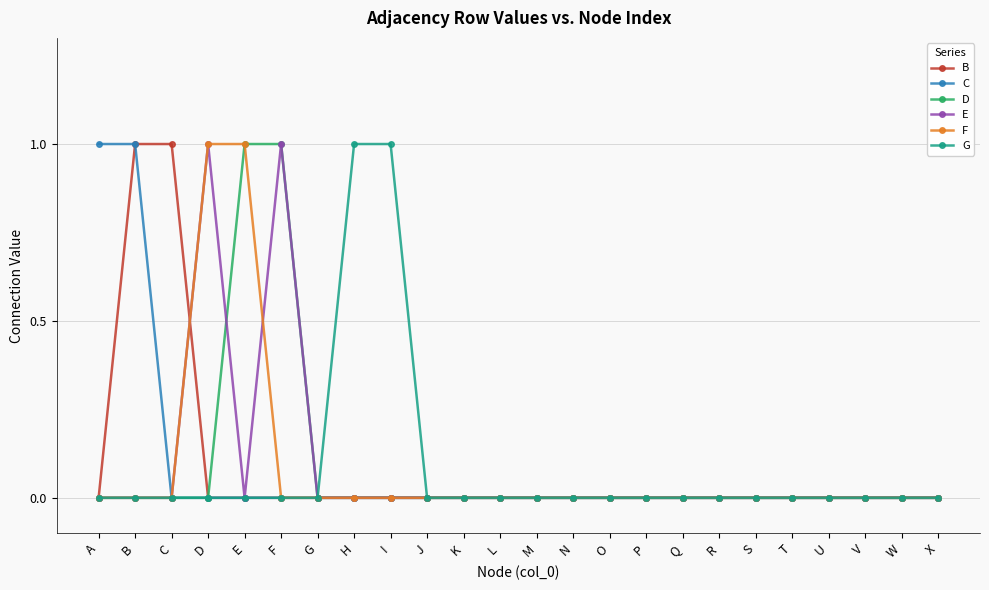

Between A and T, which series saw the biggest shift?

C